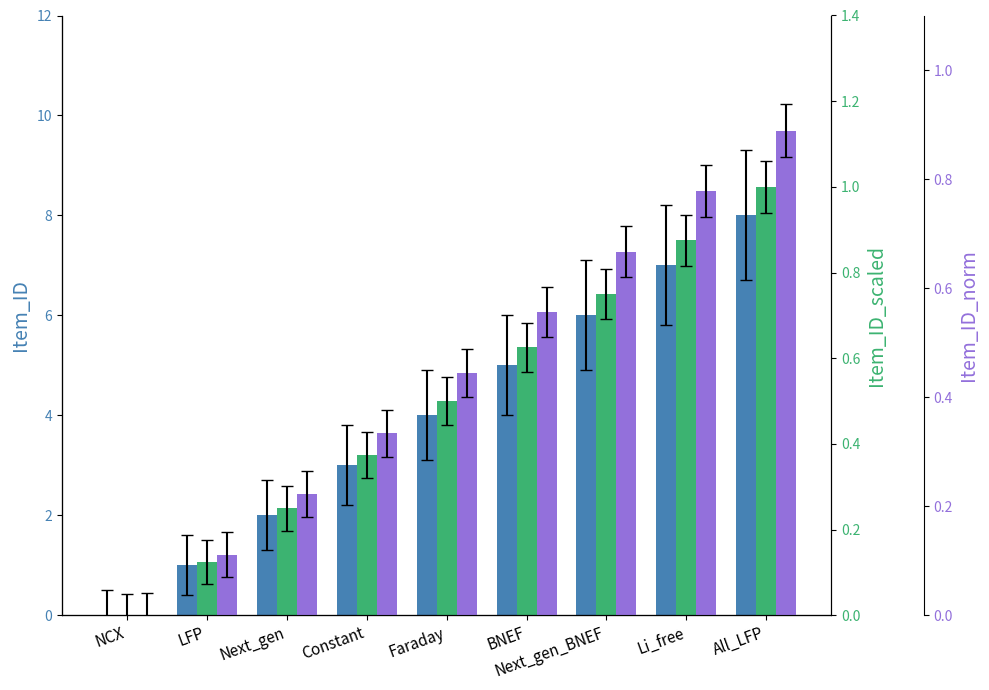

At which category does the chart reach its minimum across all series?

NCX